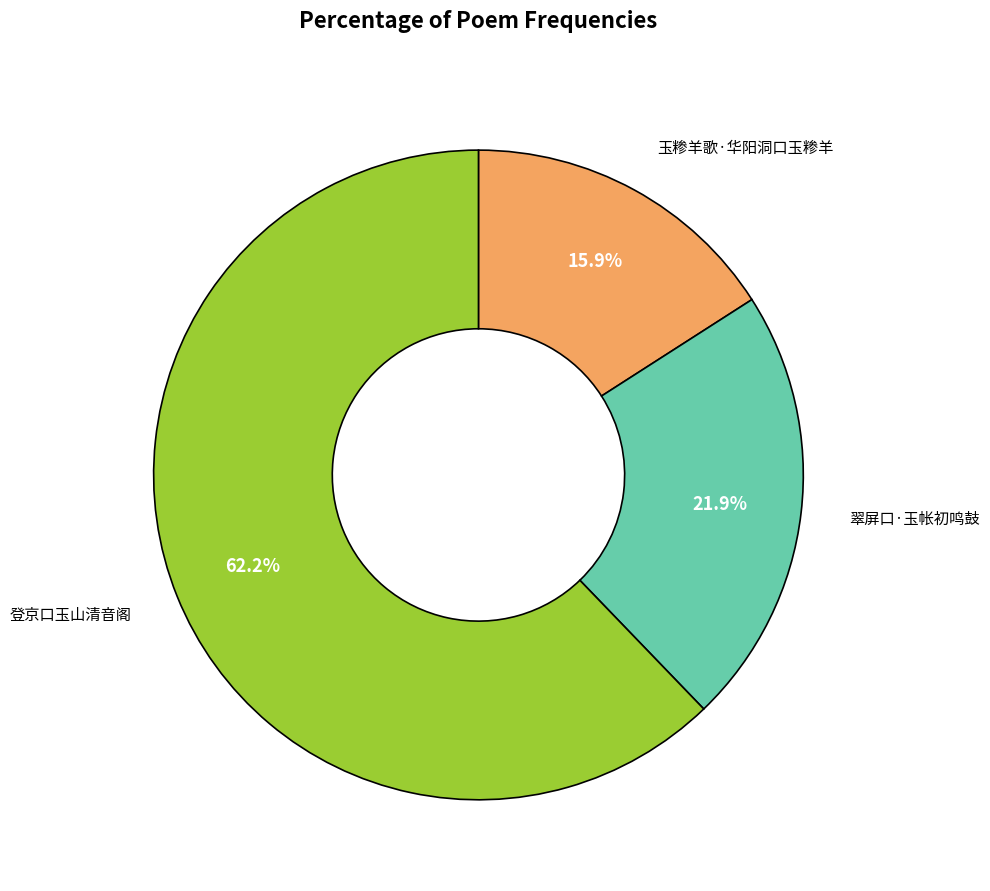

Is there any slice that represents more than half of the pie?

Yes